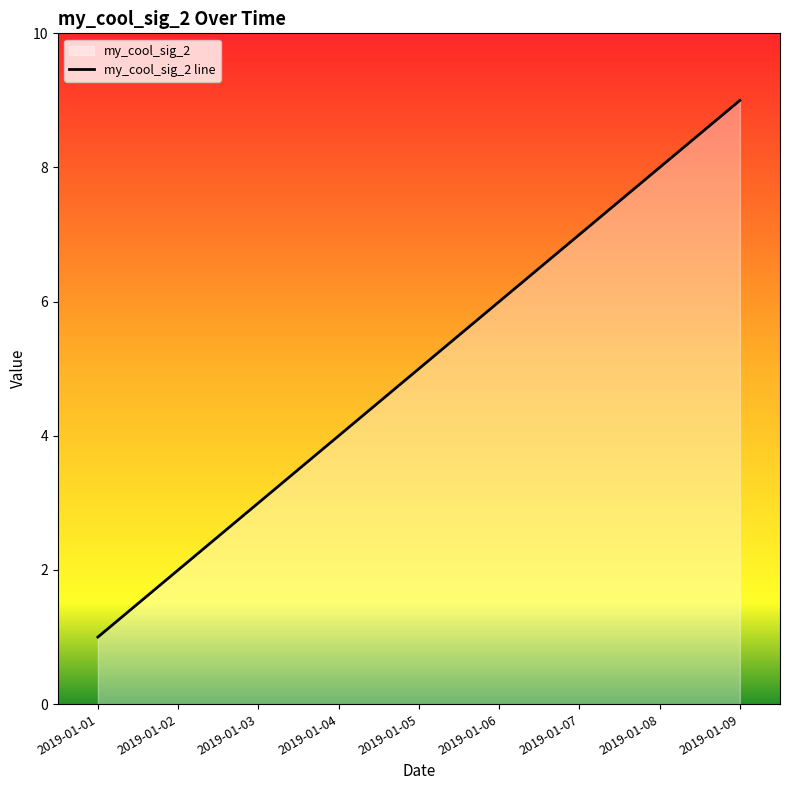

List the labels in order of value, smallest first.

2019-01-01, 2019-01-02, 2019-01-03, 2019-01-04, 2019-01-05, 2019-01-06, 2019-01-07, 2019-01-08, 2019-01-09